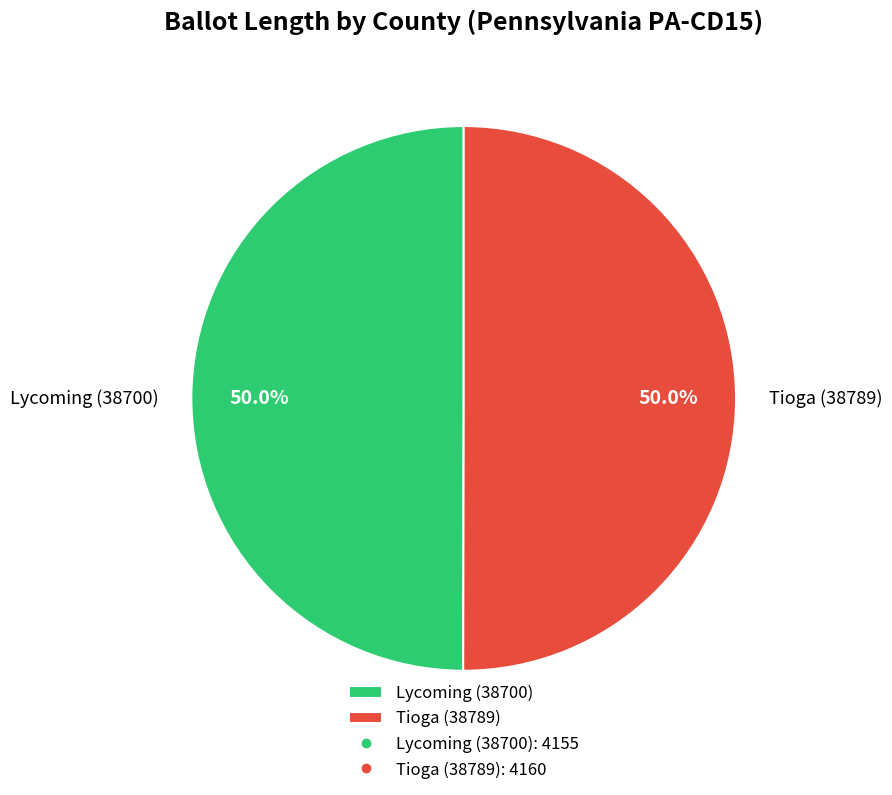

The Tioga (38789) slice represents 50% of the pie. True or false?

True